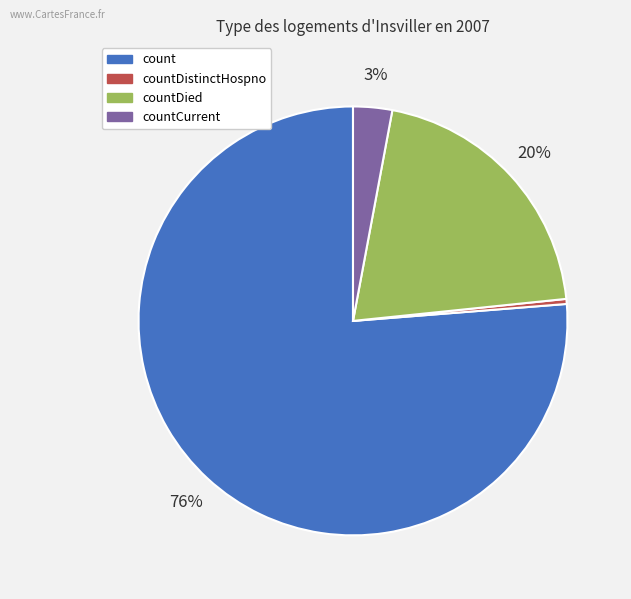

Which category has the smallest portion of the pie?

countDistinctHospno